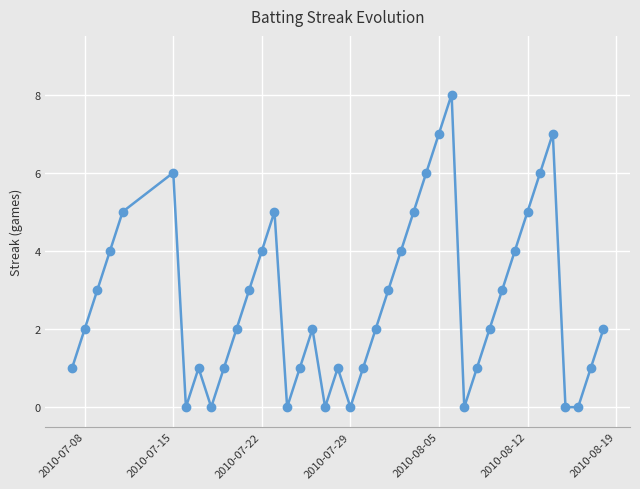

How many points are higher than both their immediate neighbors (excluding endpoints)?

7